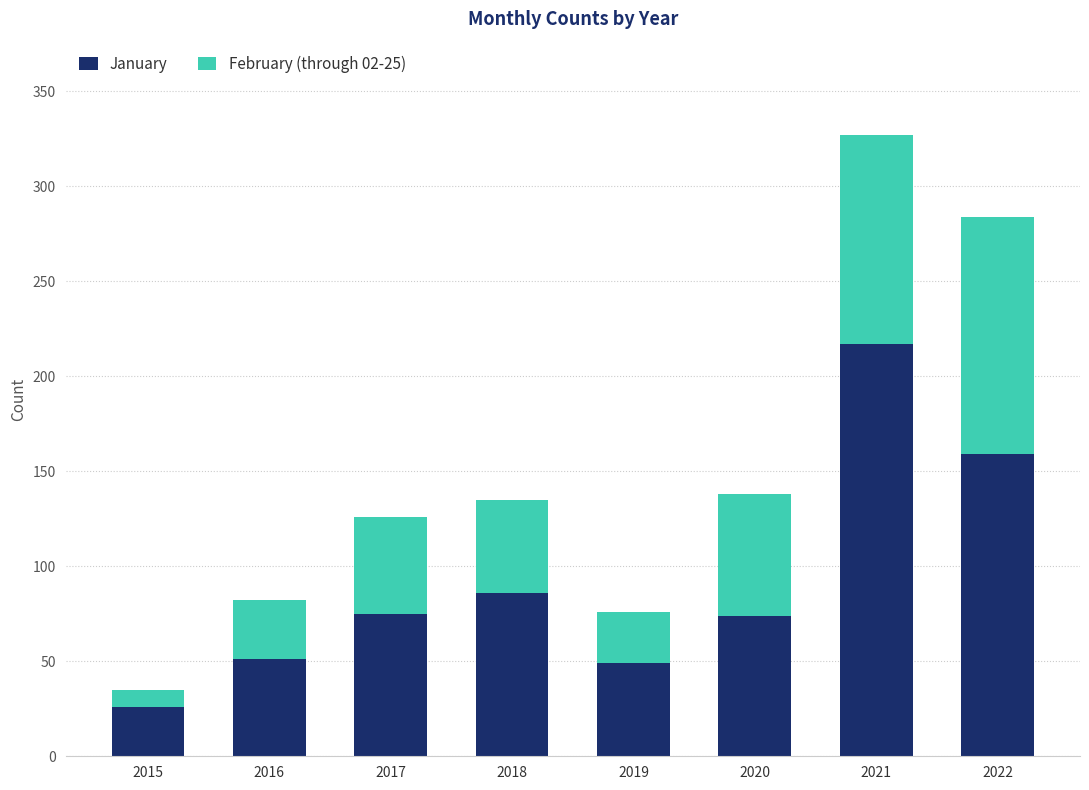

The value of January at 2022 is 159. True or false?

True